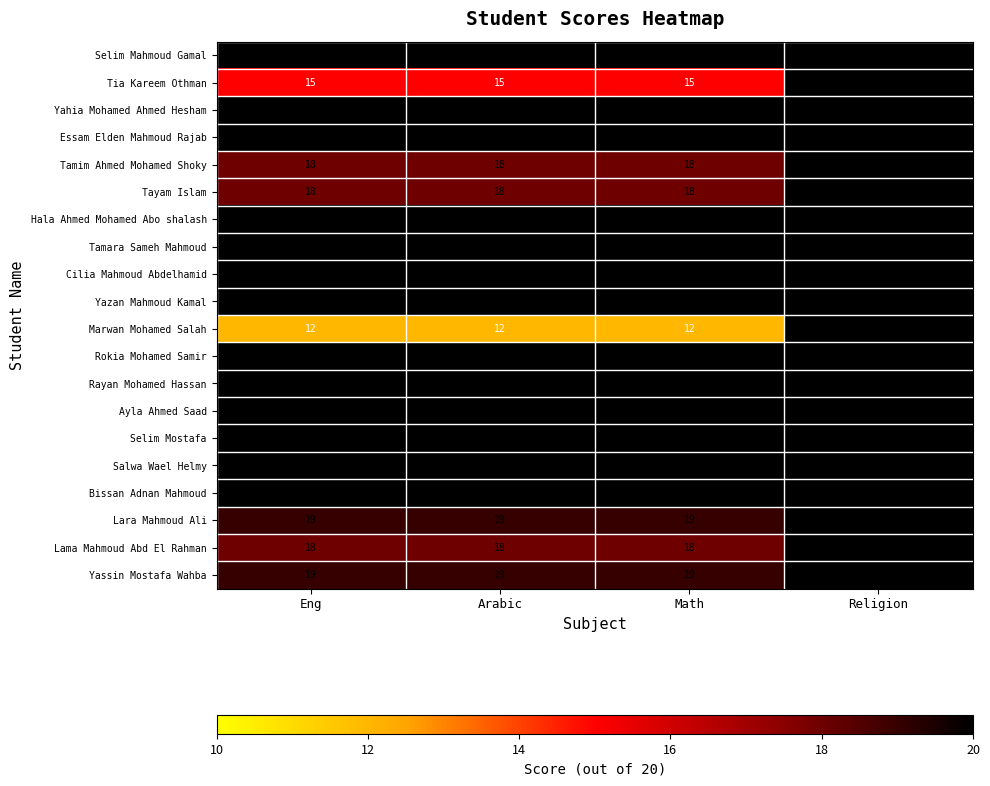

At which category is the sum across all series the highest?

Religion